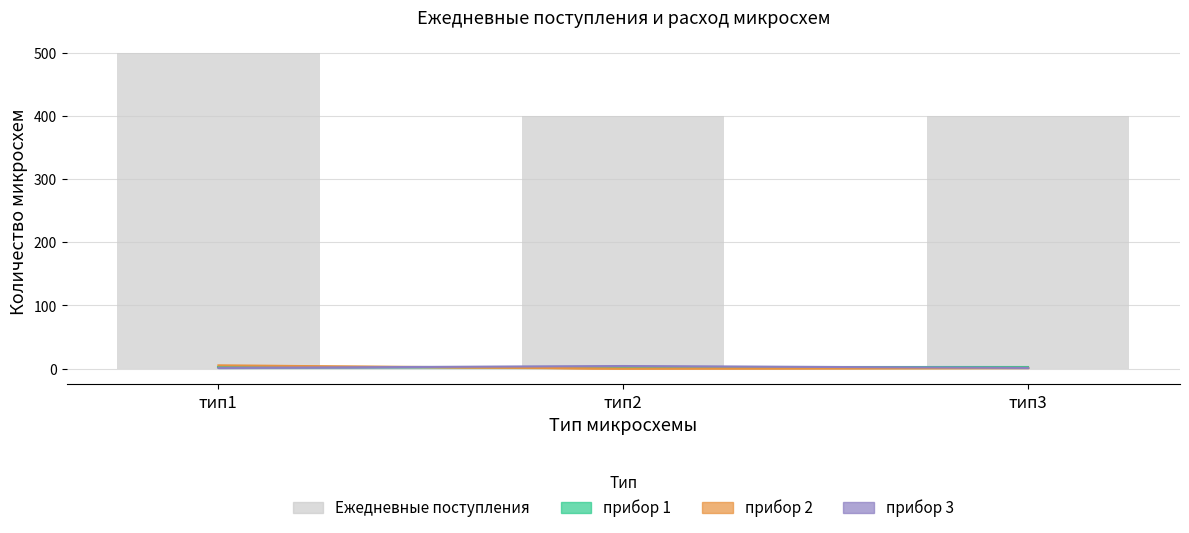

What are all the series names shown in the legend?

прибор 1, прибор 2, прибор 3, Ежедневные поступления